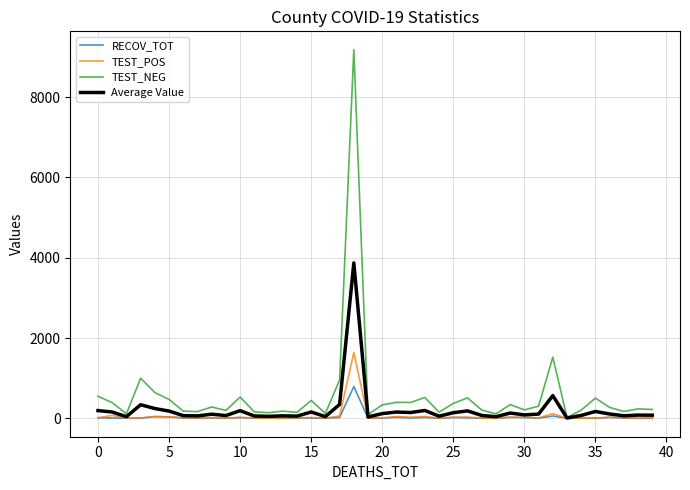

What is the average value of the TEST_NEG series?

573.2